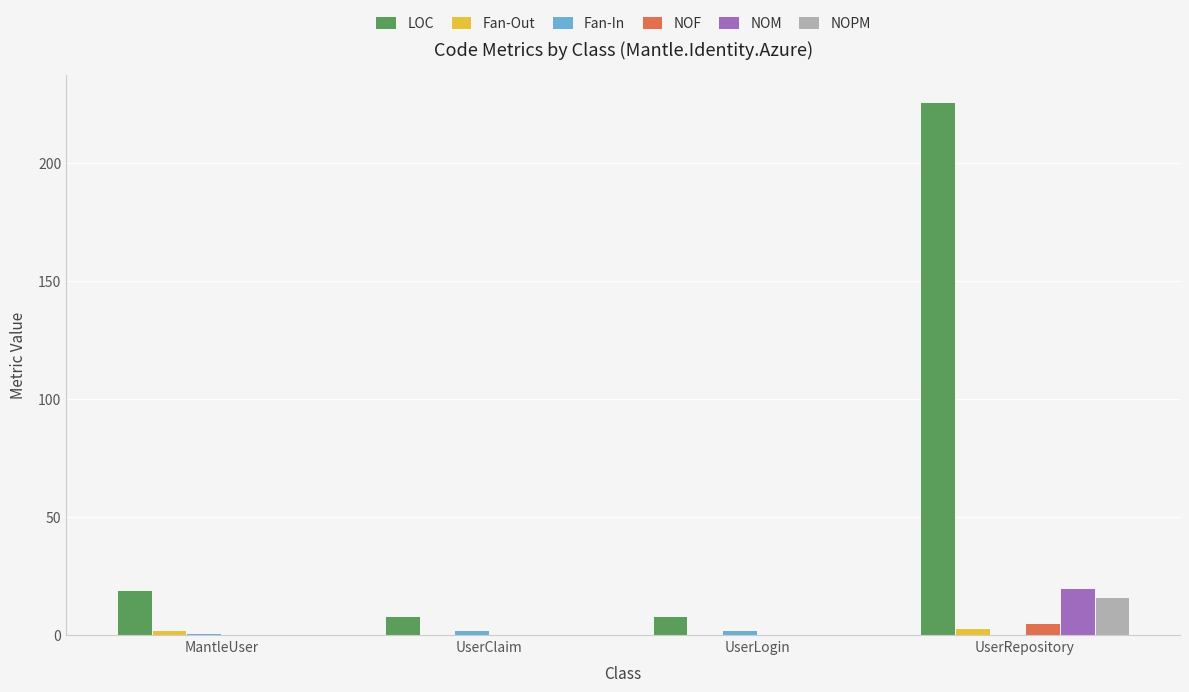

What is the sum of all Fan-Out values?

5